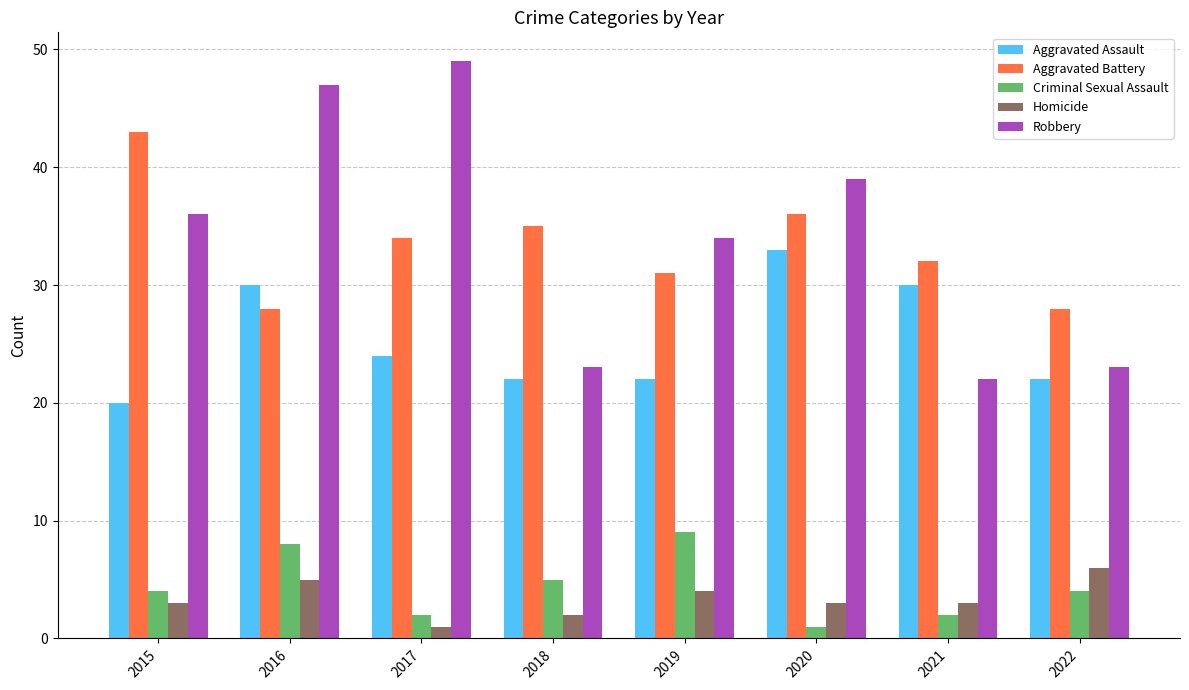

Which category has the highest value across all series?

2017